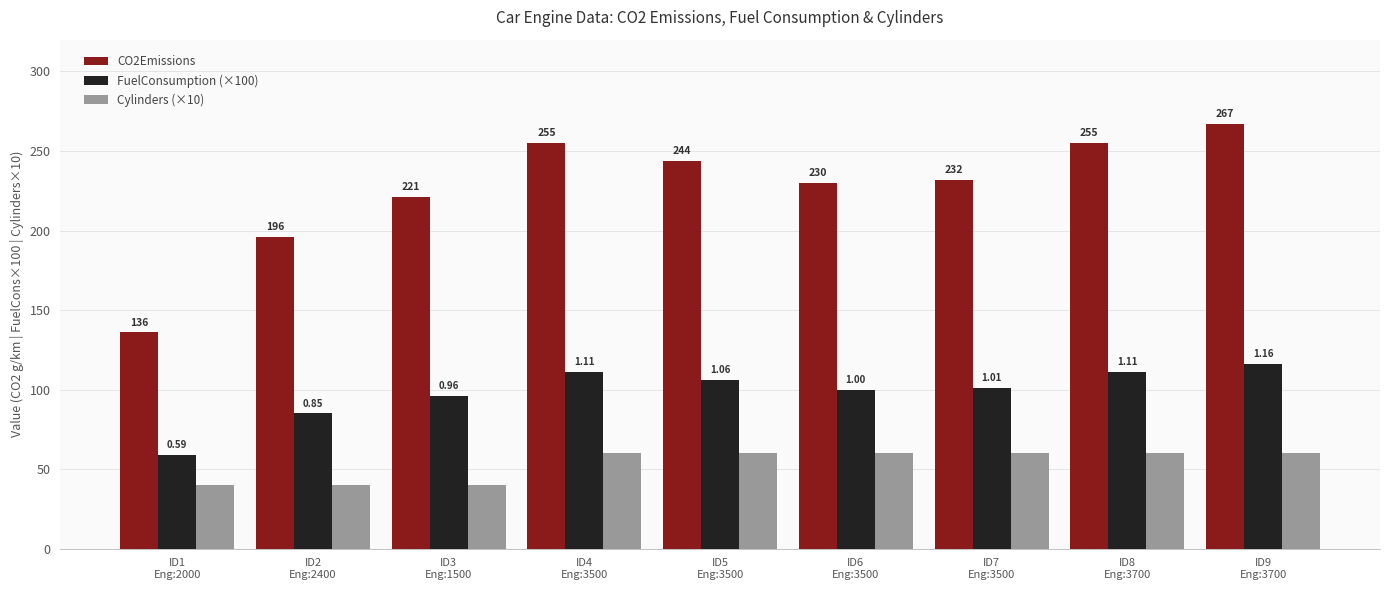

How many bars are there in each group?

3